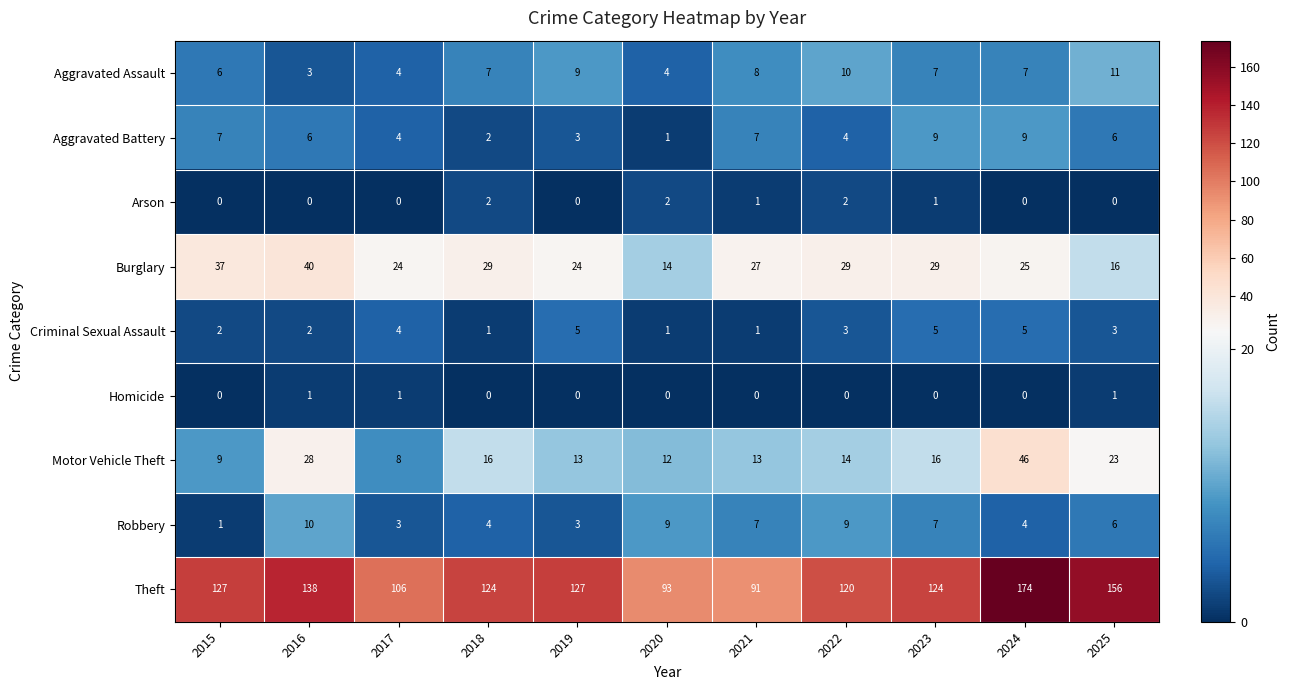

How many distinct data groups are displayed?

9